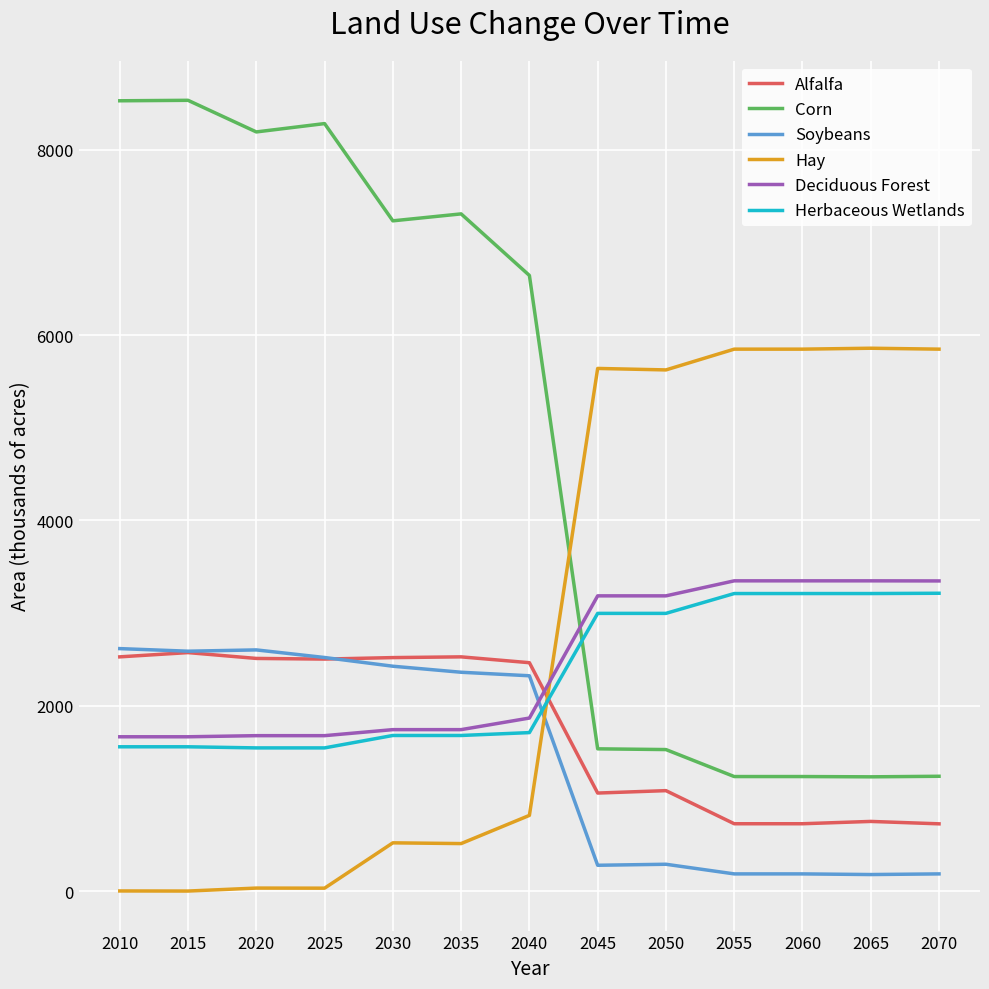

How many intersections are there between Deciduous Forest and Alfalfa?

1